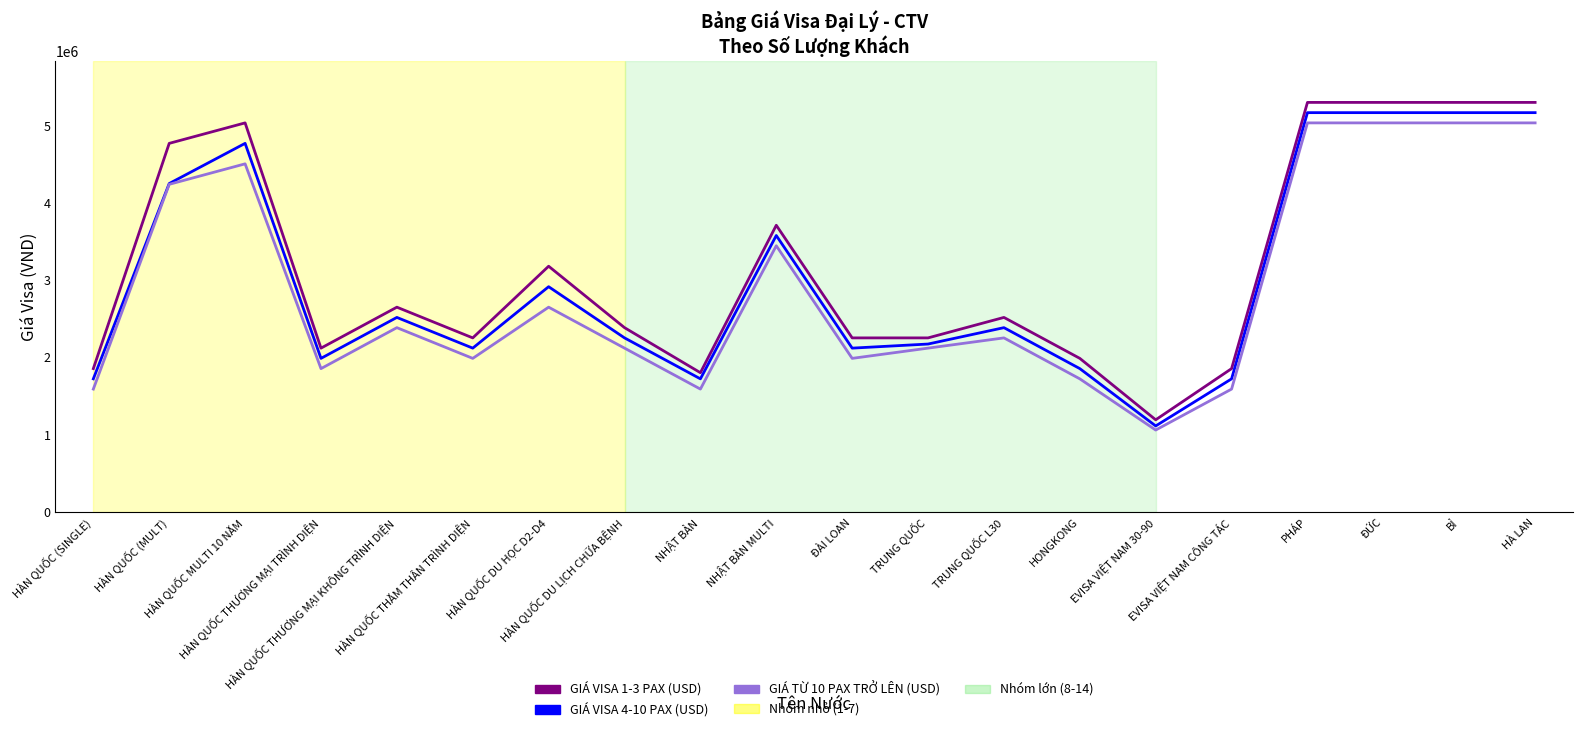

What is the lowest value of the GIÁ VISA 4-10 PAX (USD) series?

1113000